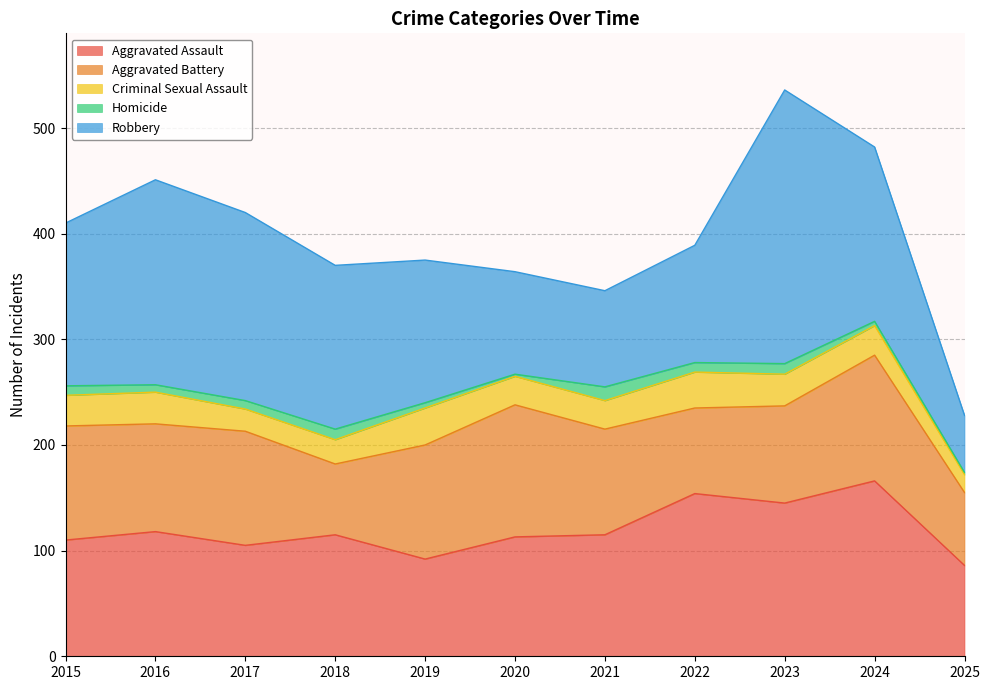

How many values in the Robbery series exceed 154?

5